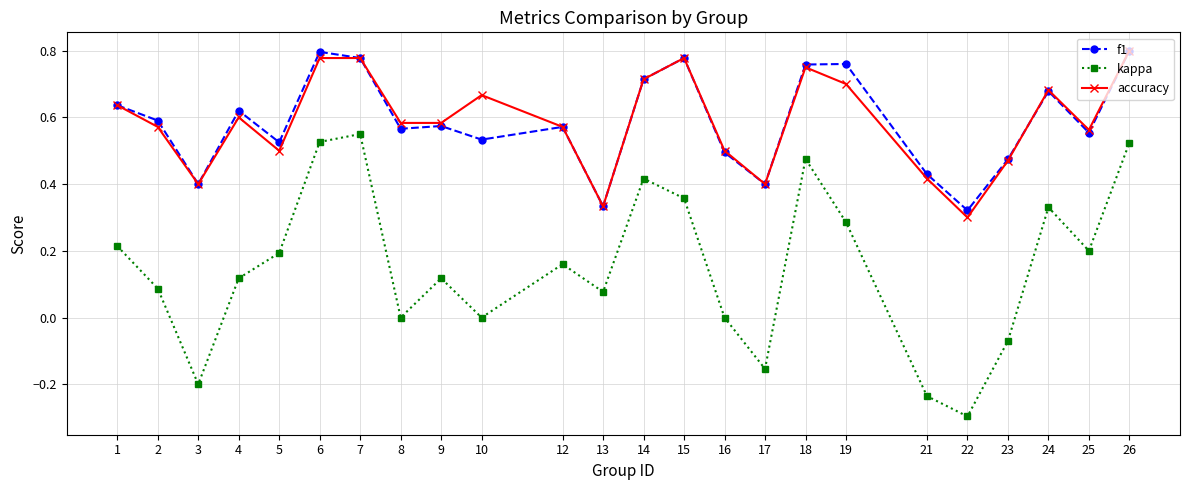

What is the sum of all kappa values?

3.7